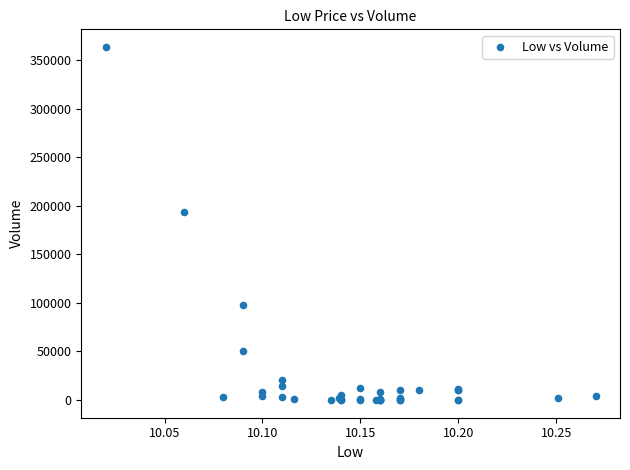

What Y value in the scatter plot is closest to 181650?

193900